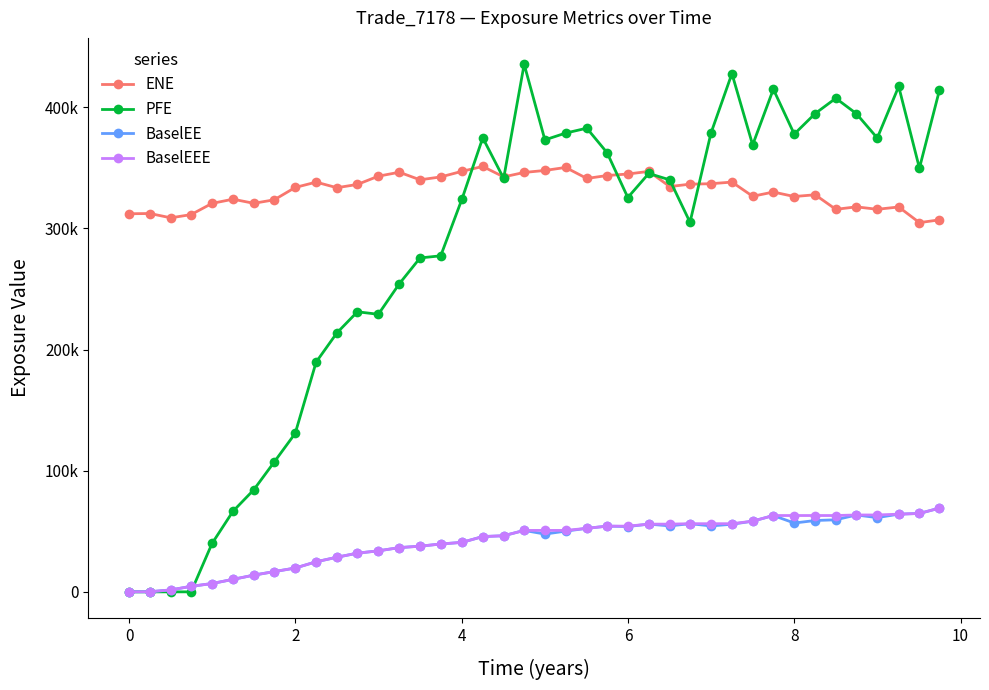

What is the difference between the maximum and minimum values in the BaselEEE series?

69139.3